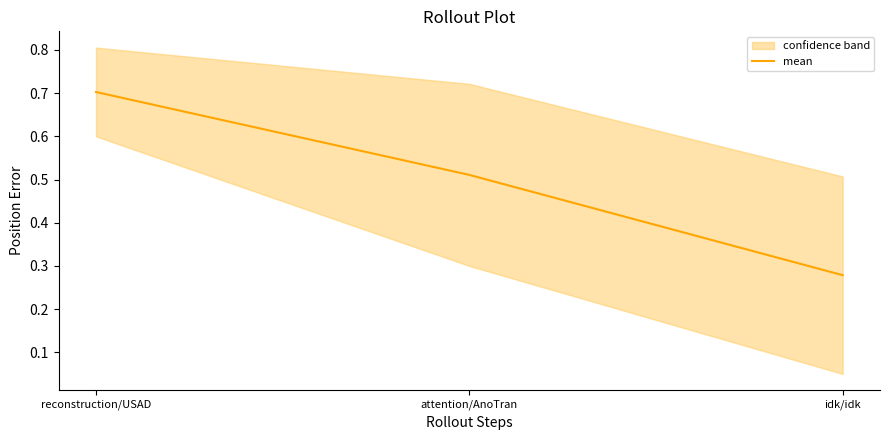

Is it true that the value at idk/idk is 0.3?

True